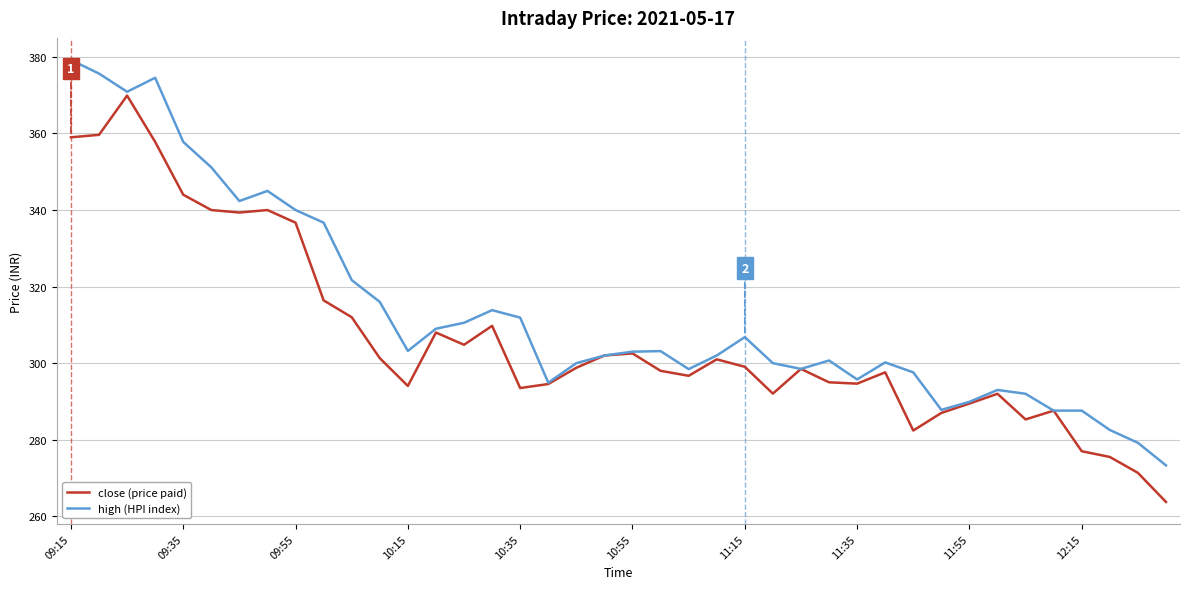

Which series has the largest total across all categories?

high (HPI index)